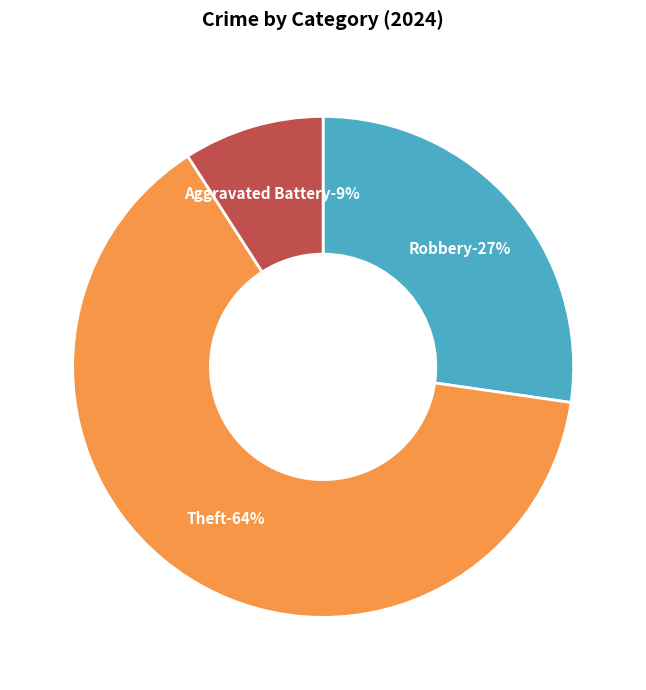

The Burglary slice represents 0% of the pie. True or false?

True